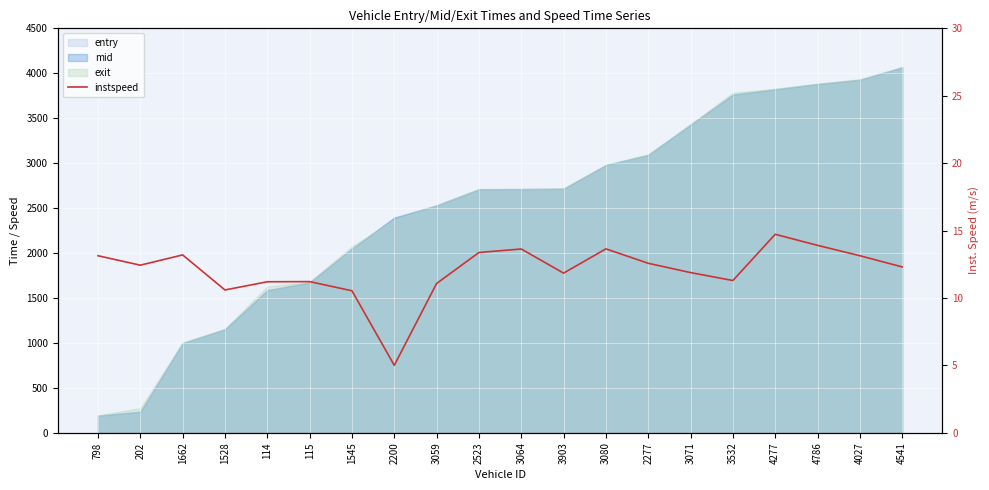

What value does the data have at 2200?

5.0